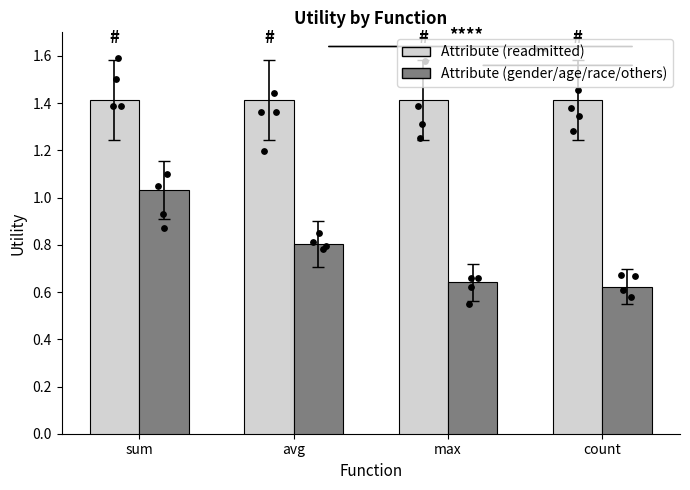

What is the total value across all series at count?

2.0